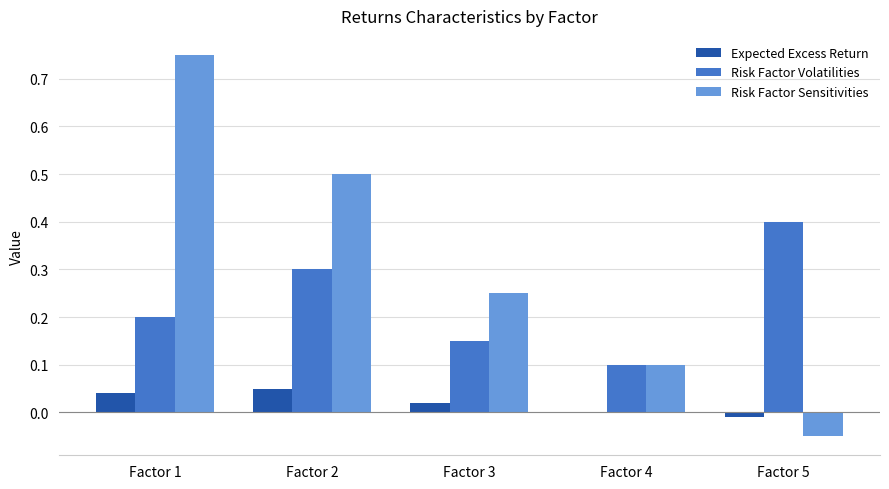

What are all the series names shown in the legend?

Expected Excess Return, Risk Factor Volatilities, Risk Factor Sensitivities